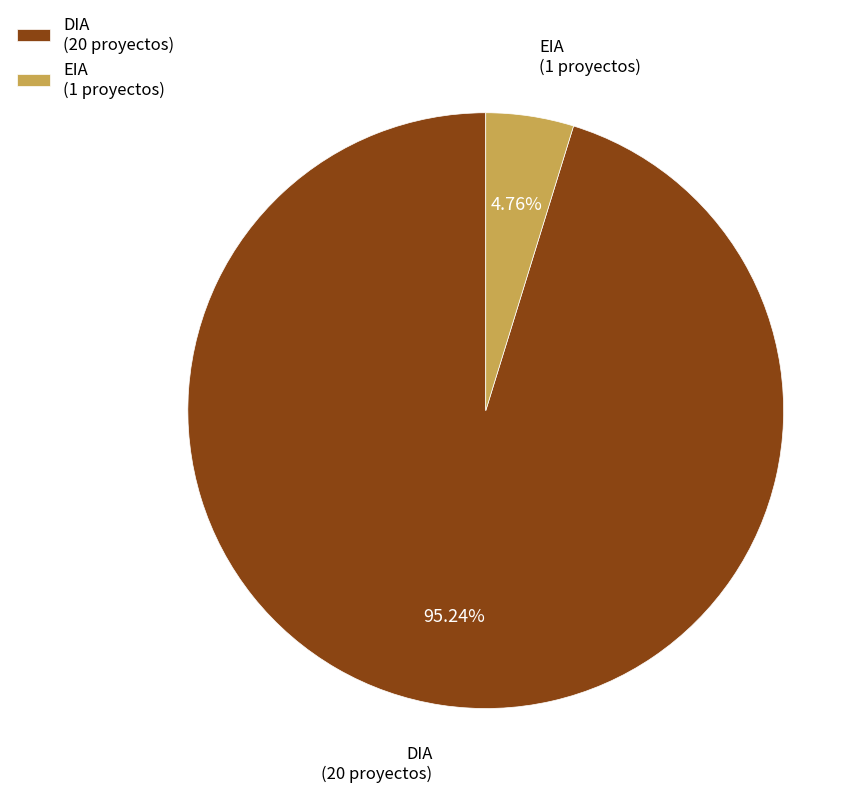

Rank the categories by value from lowest to highest.

EIA (1 proyectos), DIA (20 proyectos)